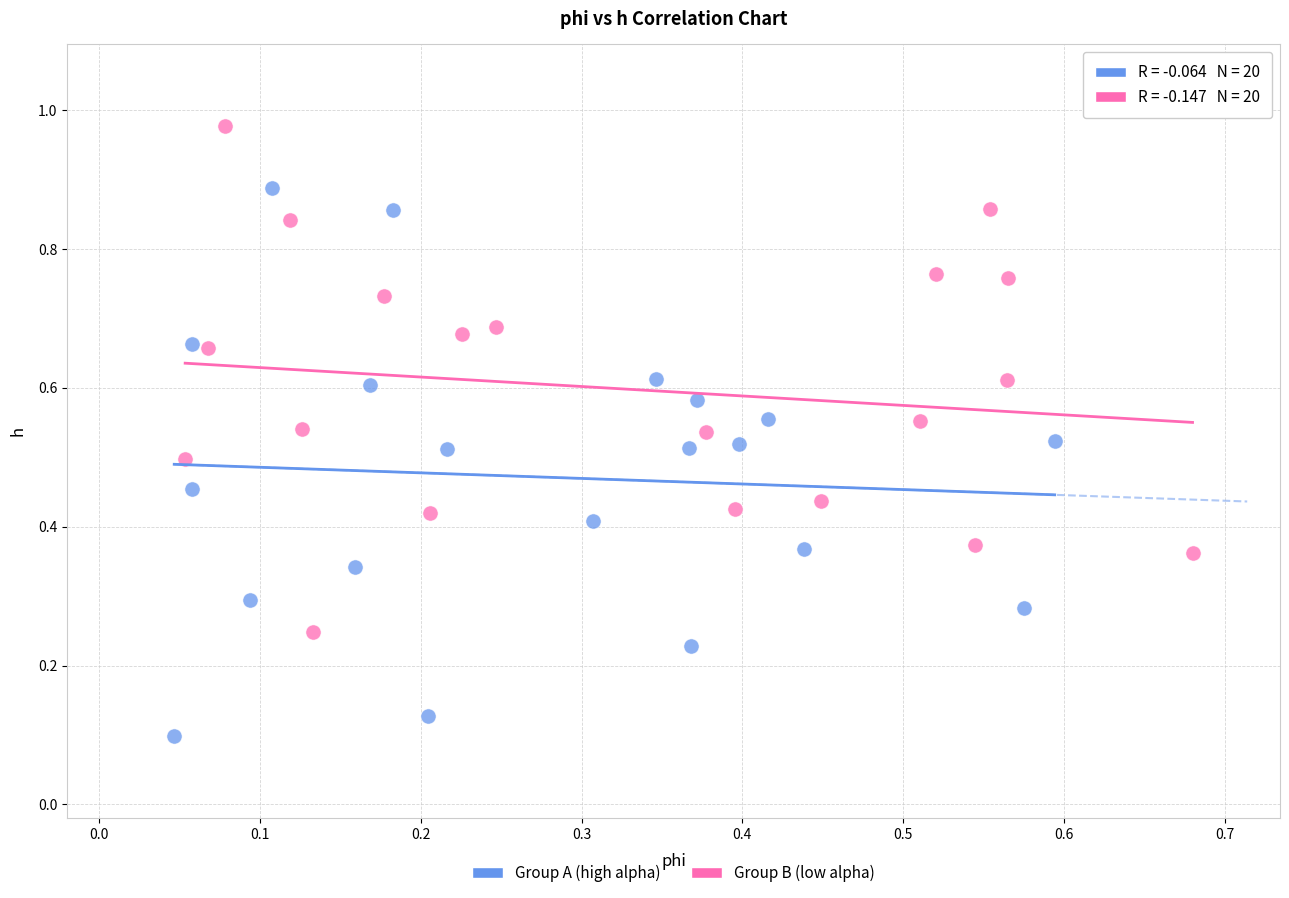

Which series reaches the minimum Y coordinate?

Group A (high alpha)